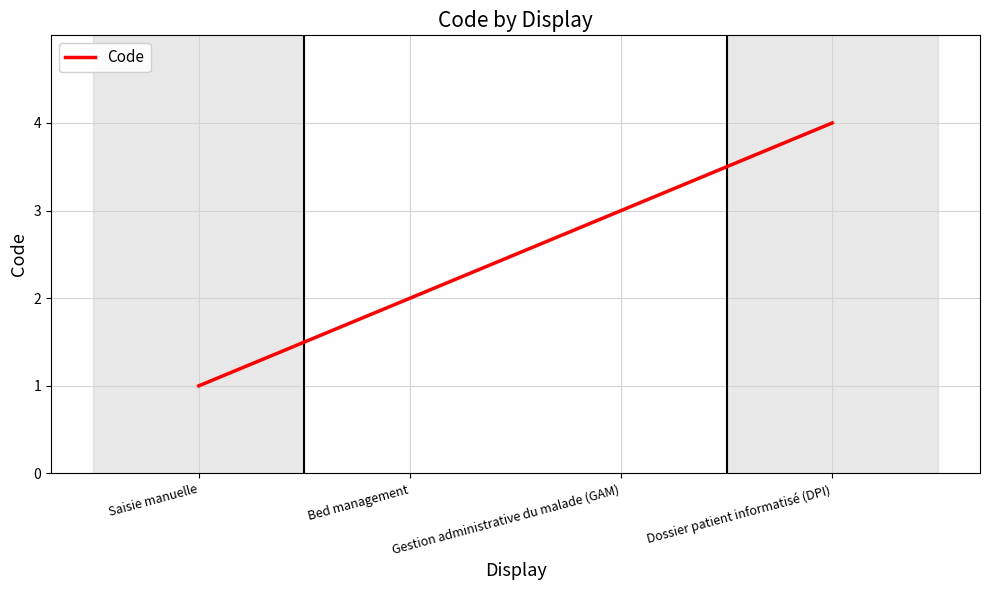

Which category has the highest value across all series?

Dossier patient informatisé (DPI)